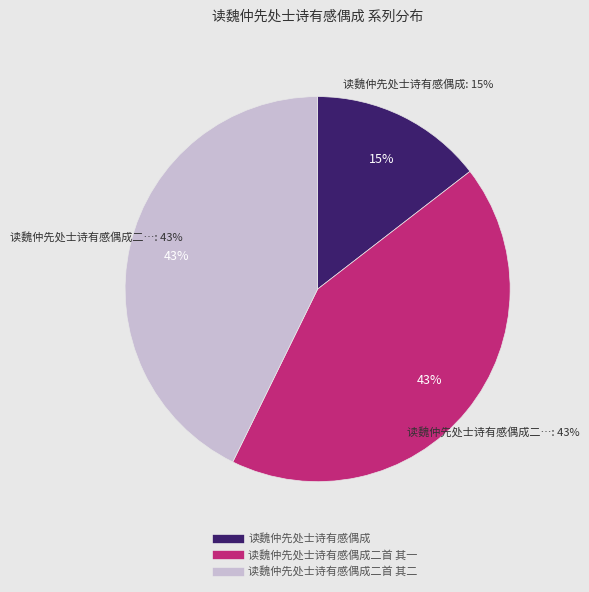

Rank the categories by value from highest to lowest.

读魏仲先处士诗有感偶成二首 其二, 读魏仲先处士诗有感偶成二首 其一, 读魏仲先处士诗有感偶成